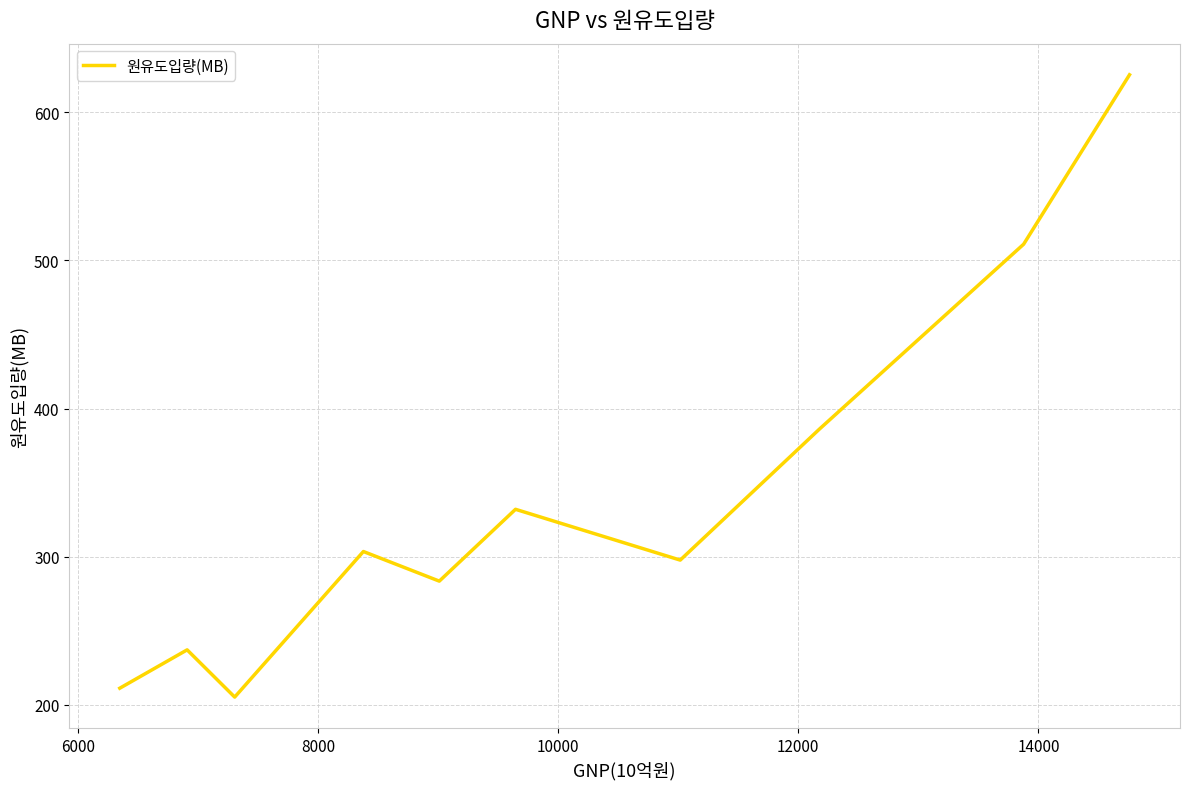

What is the minimum value shown in the chart?

205.2